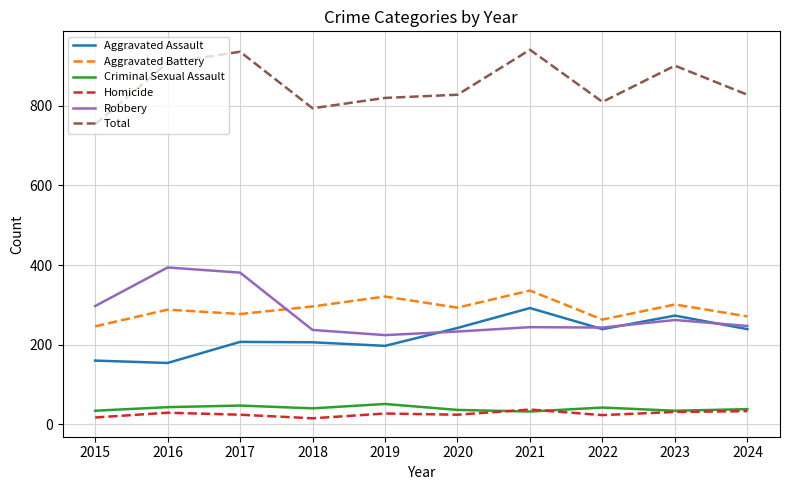

How many distinct data groups are displayed?

6